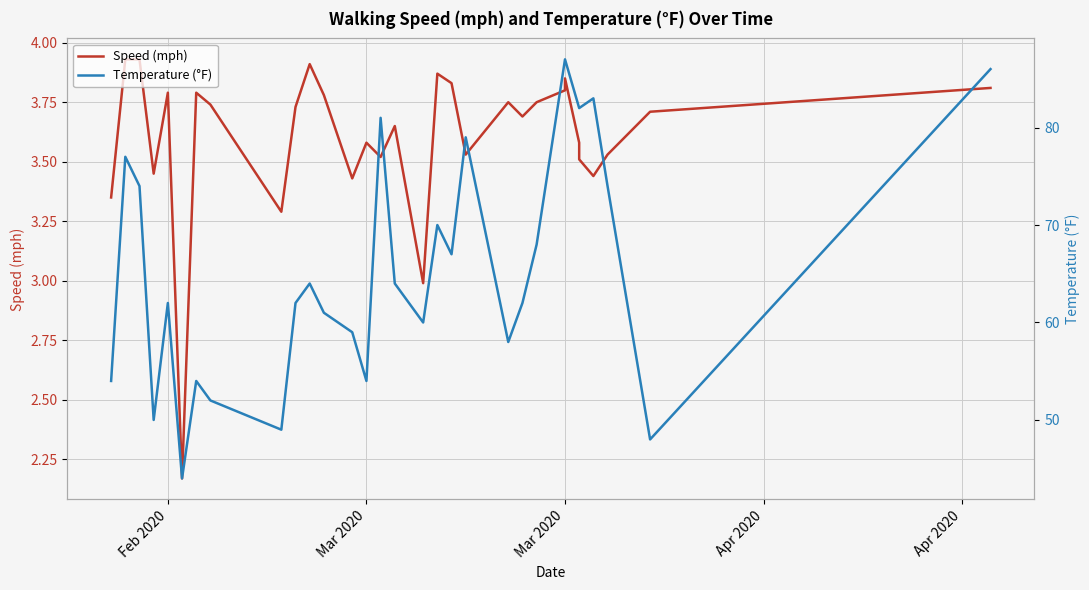

Reading left to right, what are all the values shown in this chart?

Speed (mph): 3.4	3.9	3.9	3.5	3.8	2.2	3.8	3.7	3.3	3.7	3.9	3.8	3.4	3.6	3.5	3.6	3.0	3.9	3.8	3.5	3.8	3.7	3.8	3.8	3.9	3.6	3.5	3.4	3.5	3.7	3.8
Temperature (°F): 54.0	77.0	74.0	50.0	62.0	44.0	54.0	52.0	49.0	62.0	64.0	61.0	59.0	54.0	81.0	64.0	60.0	70.0	67.0	79.0	58.0	62.0	68.0	87.0	87.0	82.0	82.0	83.0	74.0	48.0	86.0